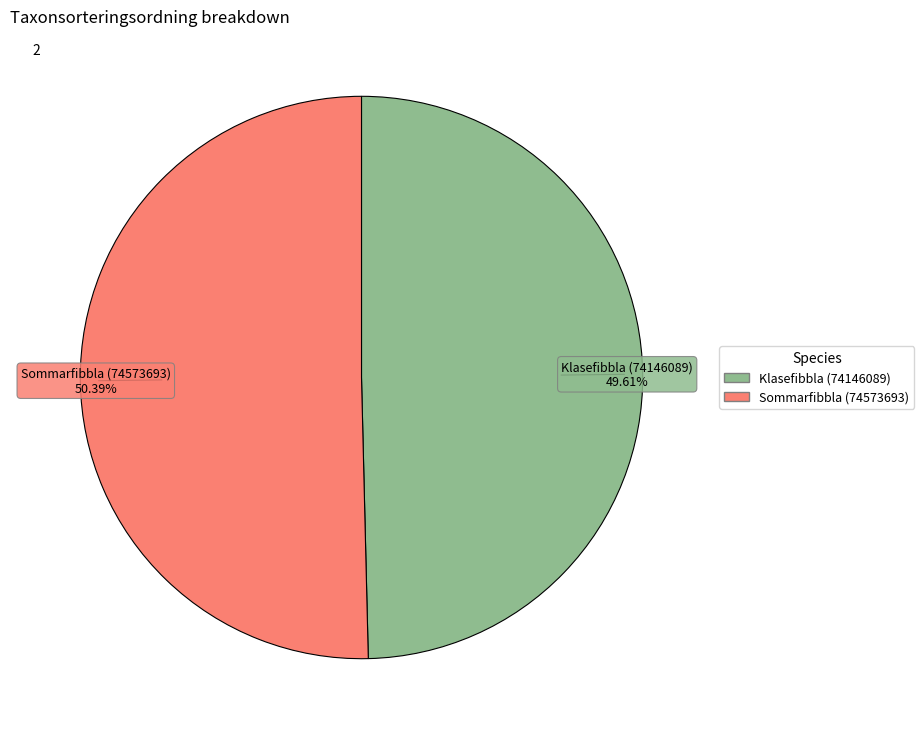

Which slice is the largest?

Sommarfibbla (74573693)